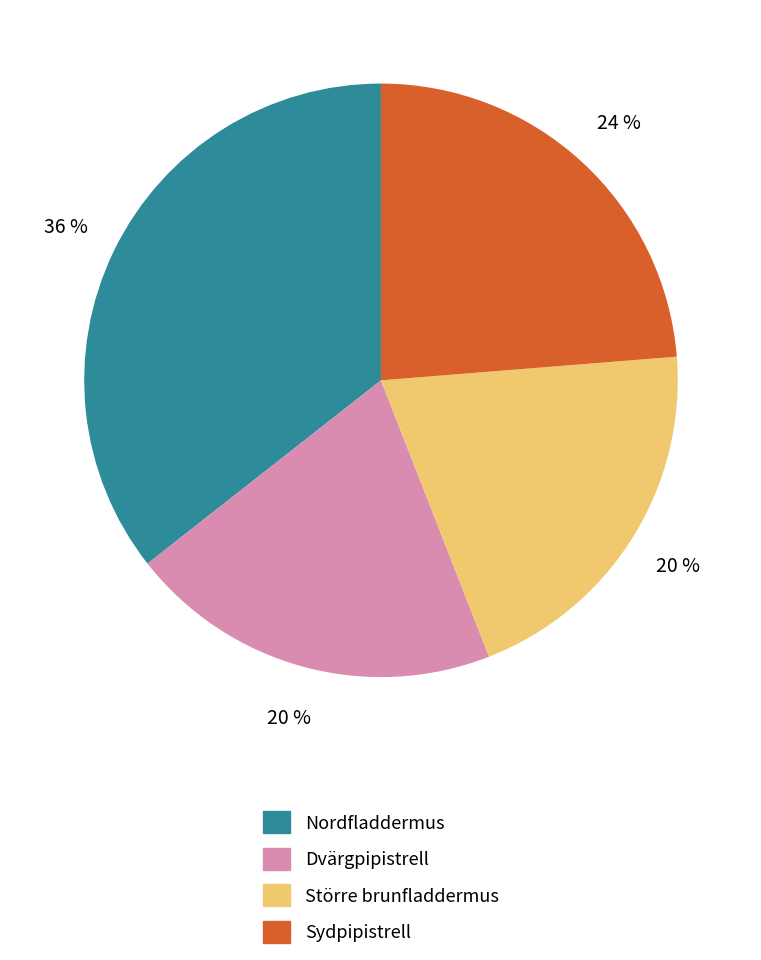

How many segments does this pie chart have?

4